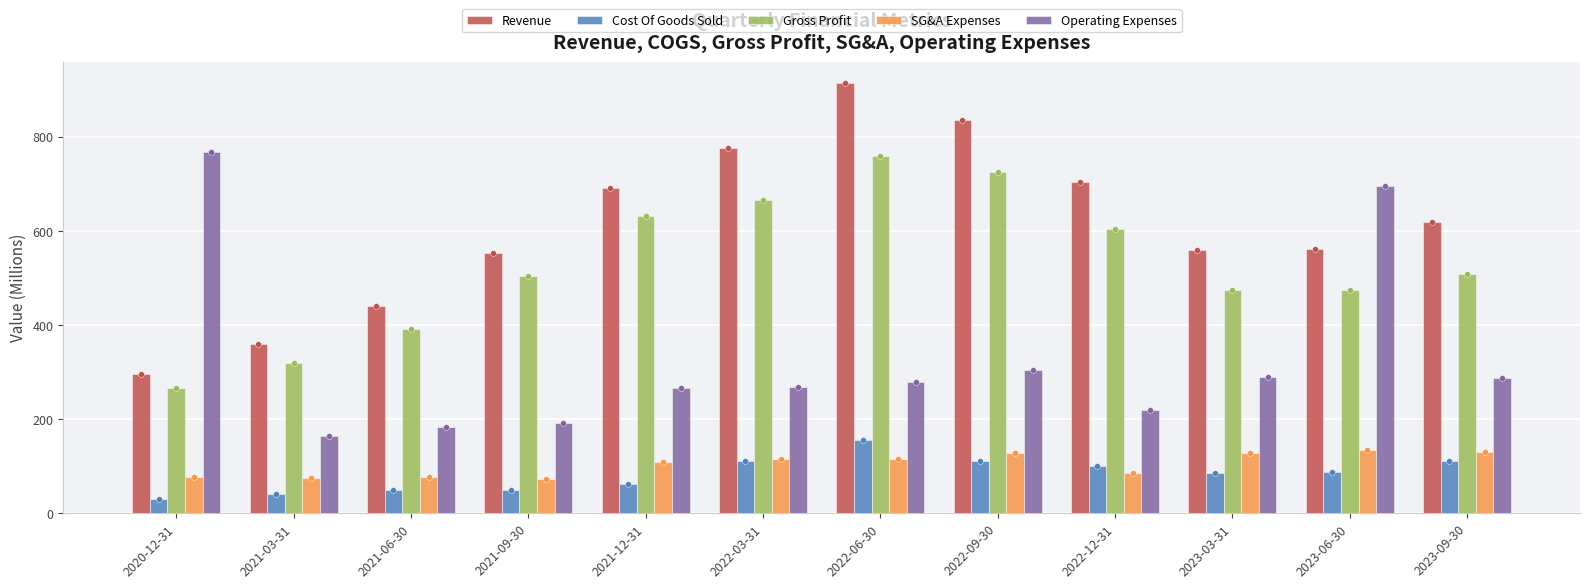

Which series has the largest Y range (max minus min)?

Revenue